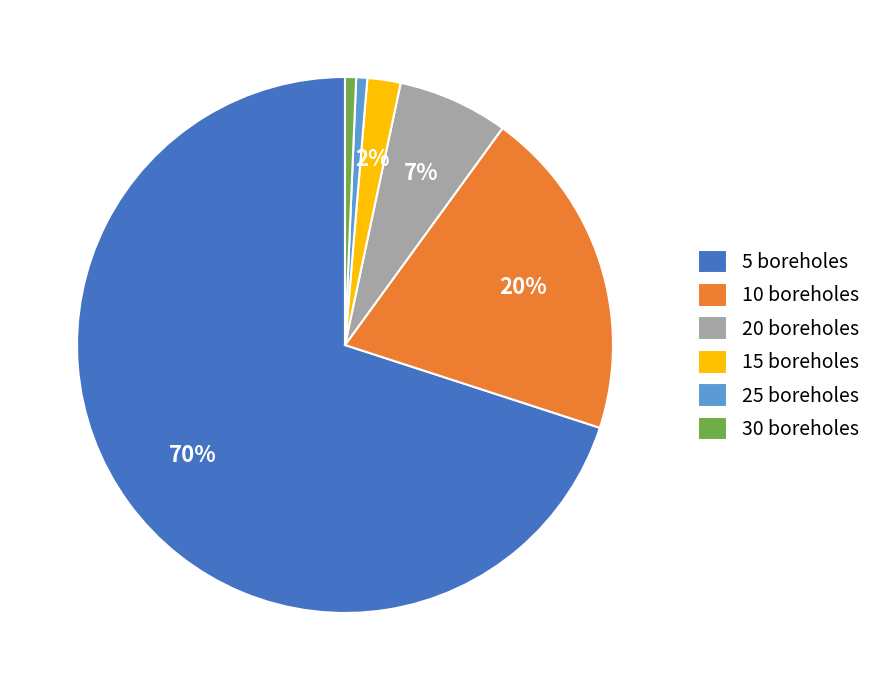

Does 15 boreholes account for over 50% of the chart?

No